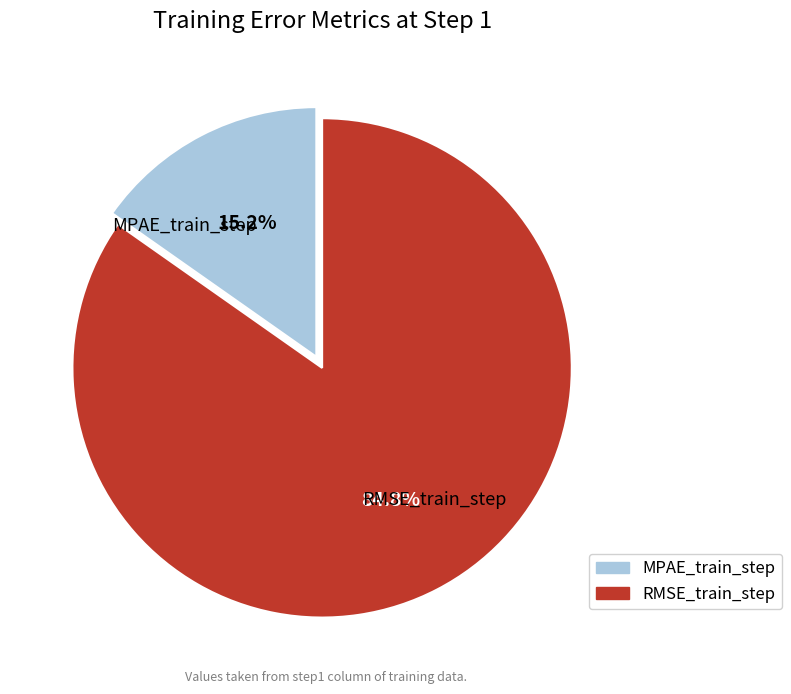

Is there a majority slice in this chart?

Yes